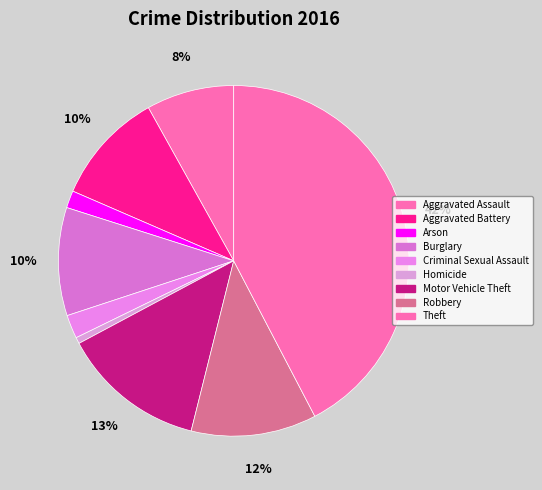

How many slices are in this pie chart?

9